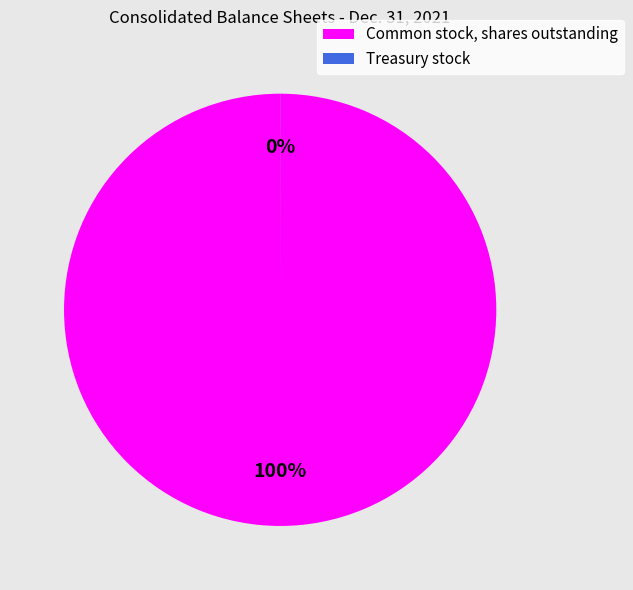

The Common stock, shares outstanding slice represents 100% of the pie. True or false?

True